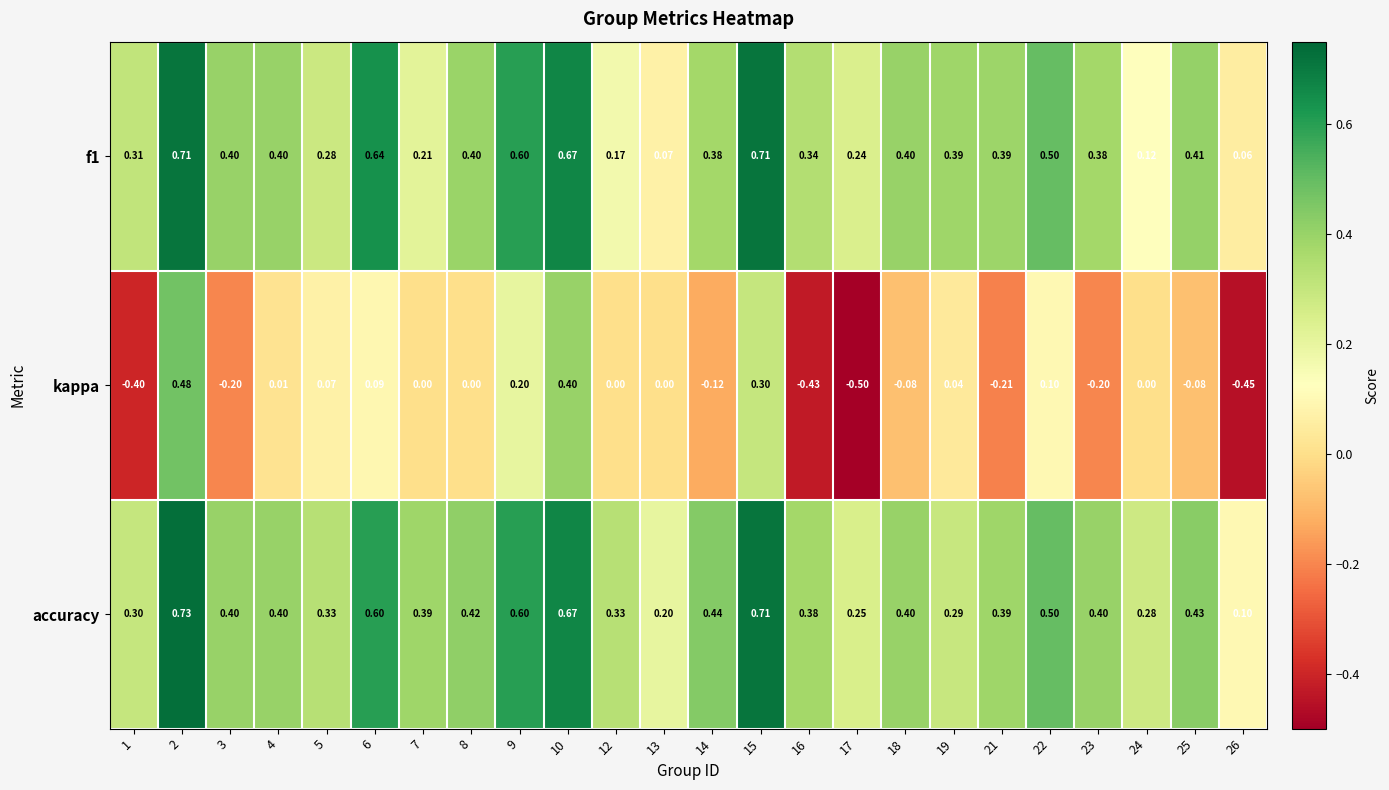

What is the smallest value displayed?

-0.5